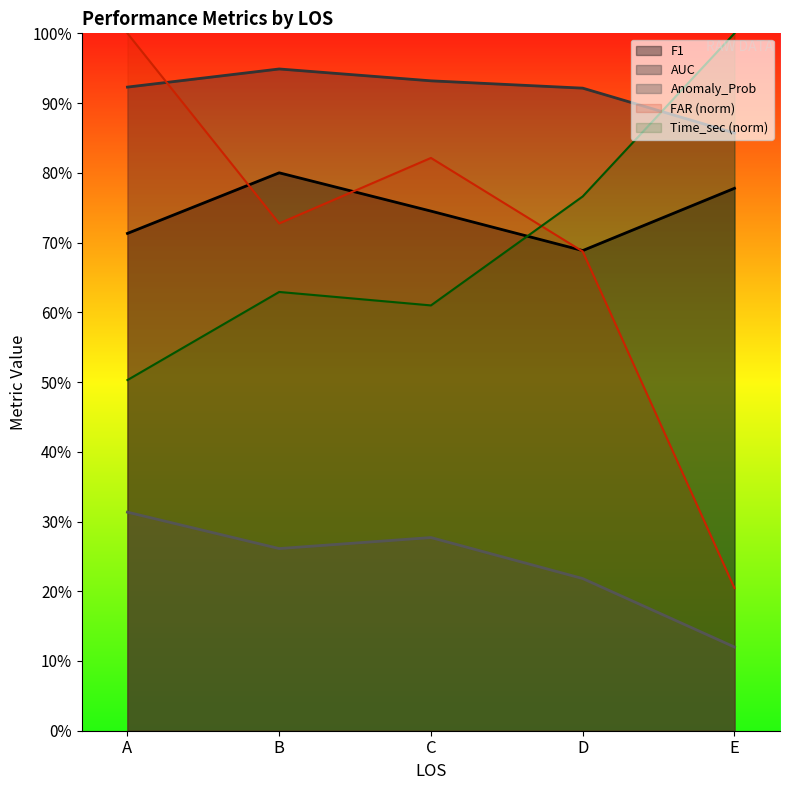

The Time_sec series shows 0.5 at A. True or false?

True